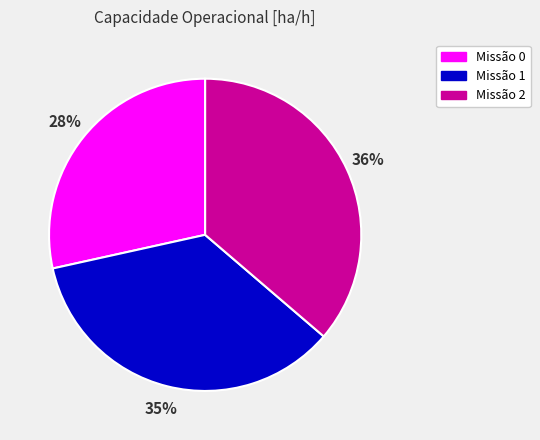

Do Missão 1 and Missão 0 together represent more than half of the pie?

Yes